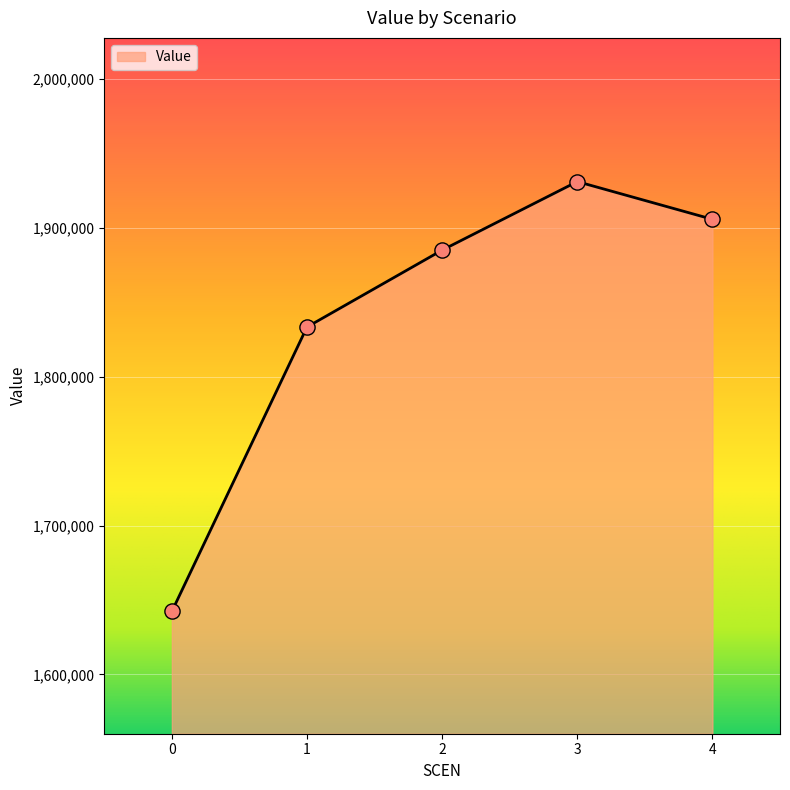

Which has a higher value, 3 or 4?

3